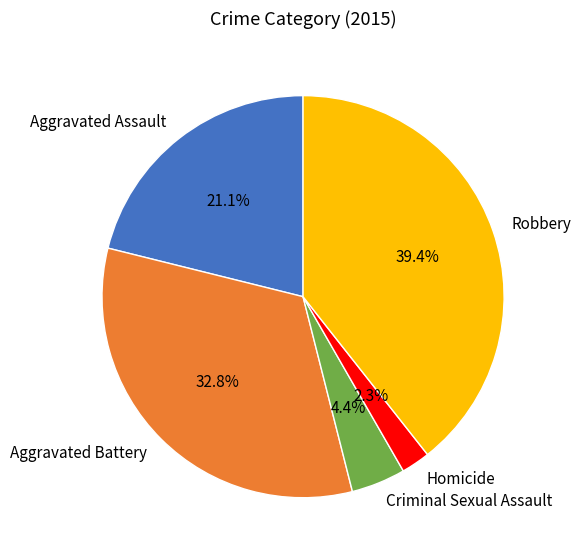

The Robbery slice represents 51% of the pie. True or false?

False